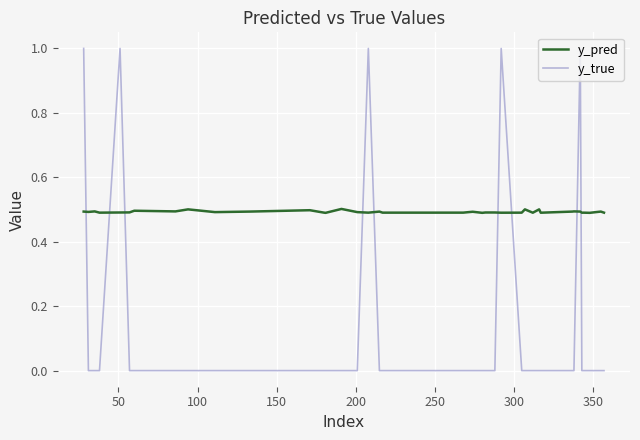

Which series has the largest total across all categories?

y_pred